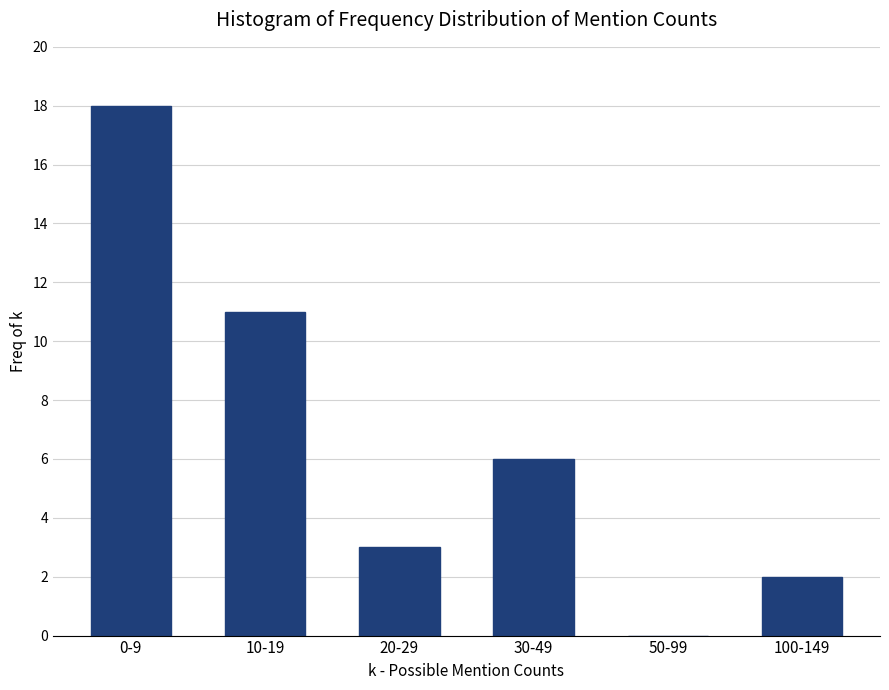

Reading left to right, list all the values displayed in this chart.

0-9=18	10-19=11	20-29=3	30-49=6	50-99=0	100-149=2